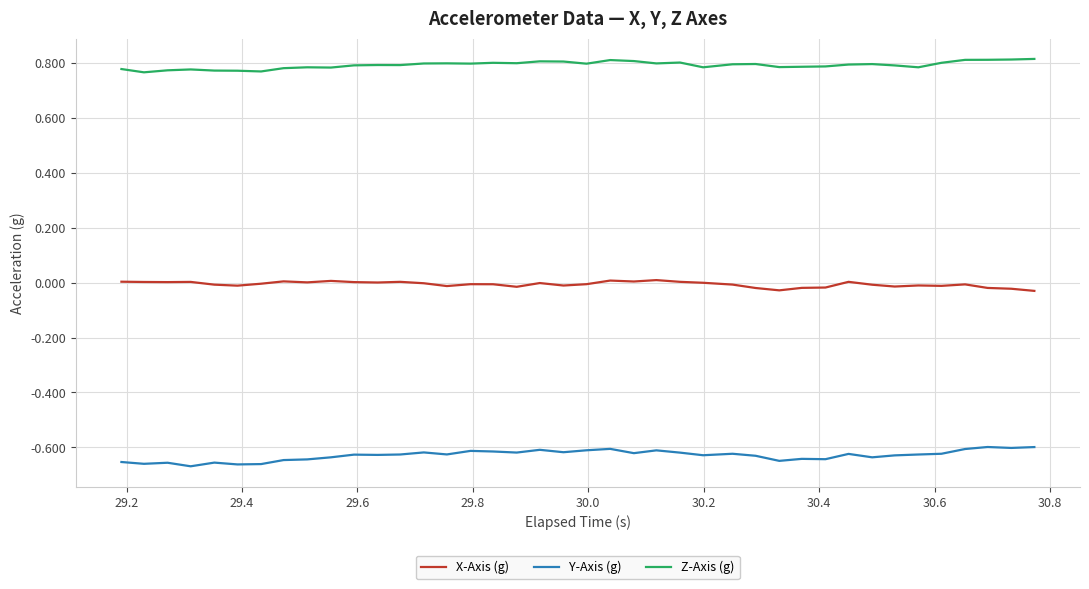

How many lines are shown in the chart?

3